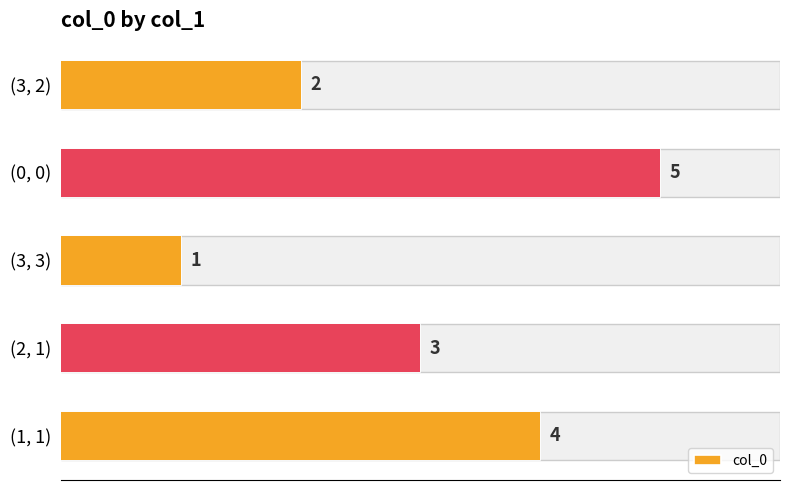

Reading left to right, extract all data points from this chart.

2	5	1	3	4